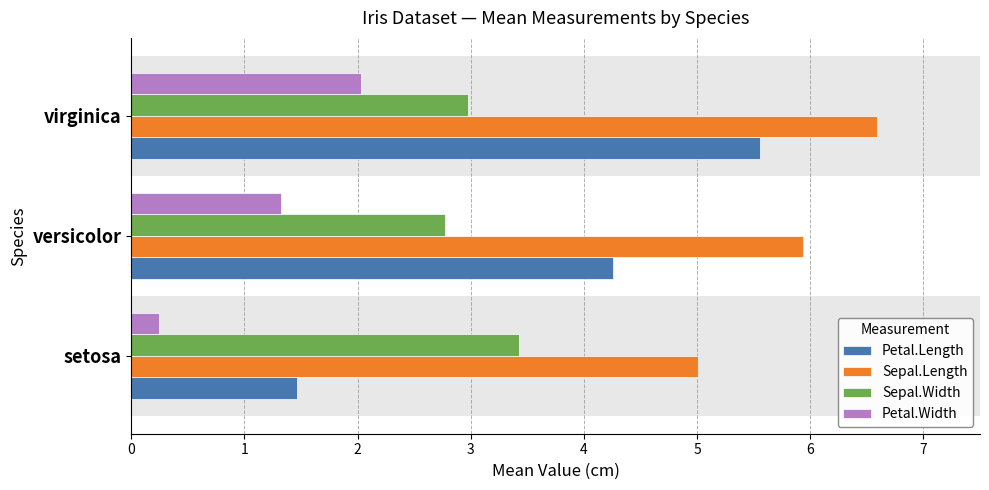

At how many categories does at least one series exceed 3?

3